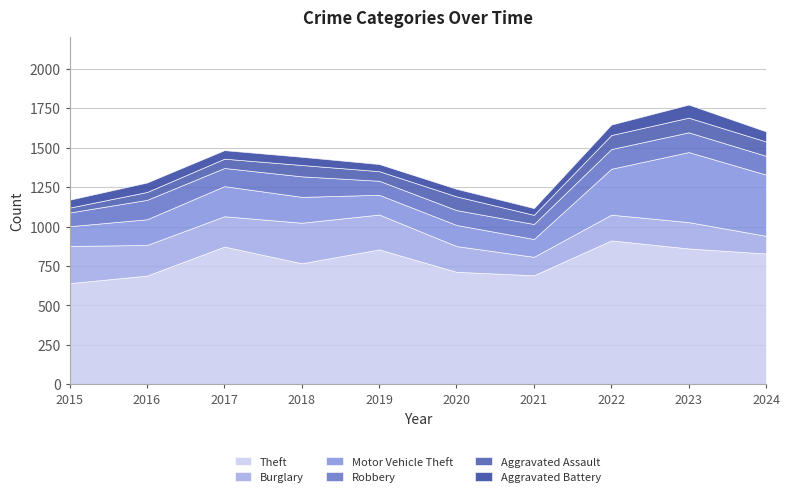

Reading left to right, what are all the values shown in this chart?

Theft: 2015=641	2016=689	2017=873	2018=767	2019=855	2020=713	2021=691	2022=912	2023=861	2024=829
Burglary: 2015=236	2016=194	2017=192	2018=257	2019=221	2020=163	2021=117	2022=163	2023=167	2024=112
Motor Vehicle Theft: 2015=125	2016=163	2017=191	2018=164	2019=125	2020=134	2021=113	2022=291	2023=444	2024=388
Robbery: 2015=87	2016=123	2017=115	2018=130	2019=89	2020=94	2021=95	2022=125	2023=125	2024=119
Aggravated Assault: 2015=31	2016=50	2017=59	2018=72	2019=61	2020=87	2021=58	2022=89	2023=93	2024=91
Aggravated Battery: 2015=50	2016=60	2017=54	2018=52	2019=45	2020=48	2021=43	2022=66	2023=83	2024=64